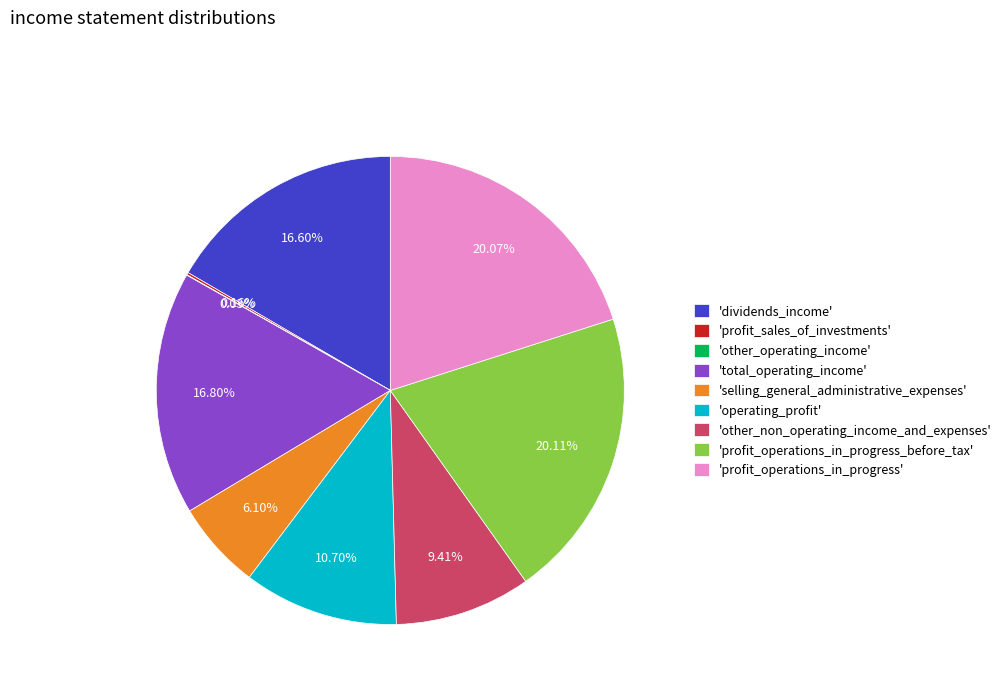

To the nearest percent, what is the average slice percentage?

11%